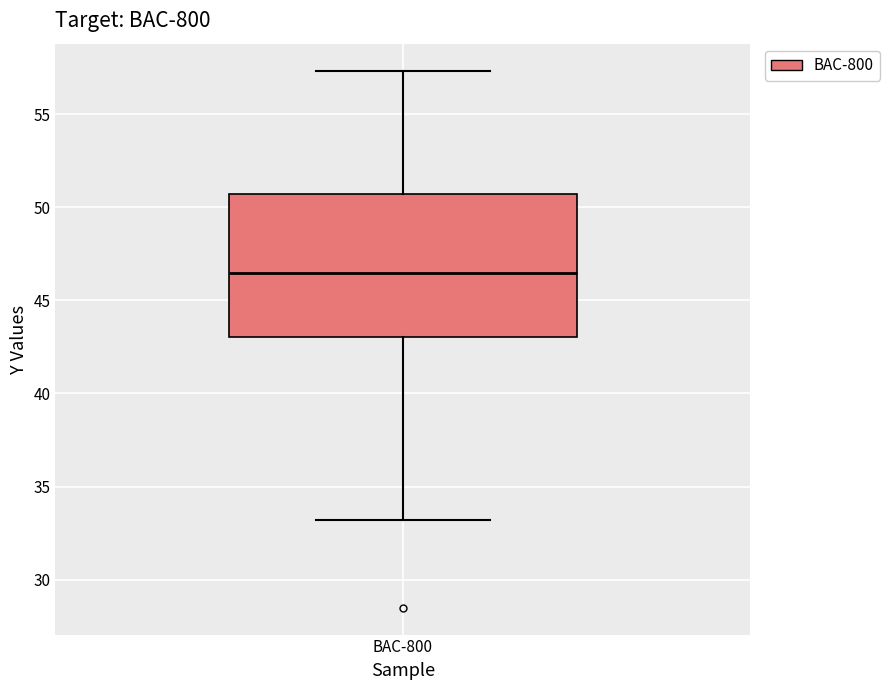

Read this box plot against the y-axis: the position of the median line, the range covered by the box, and the ends of both whiskers. The values are not printed on the chart, so give them approximately, as read against the axis.

median 46.5, box 43.0 to 50.5, whiskers 33.0 to 57.5